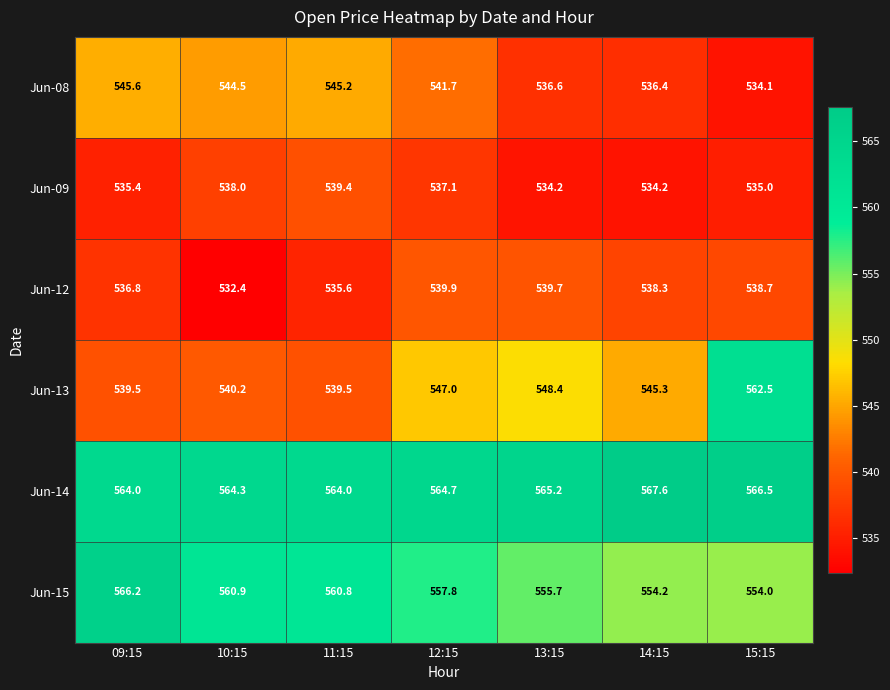

Which series has the largest total across all categories?

Jun-14